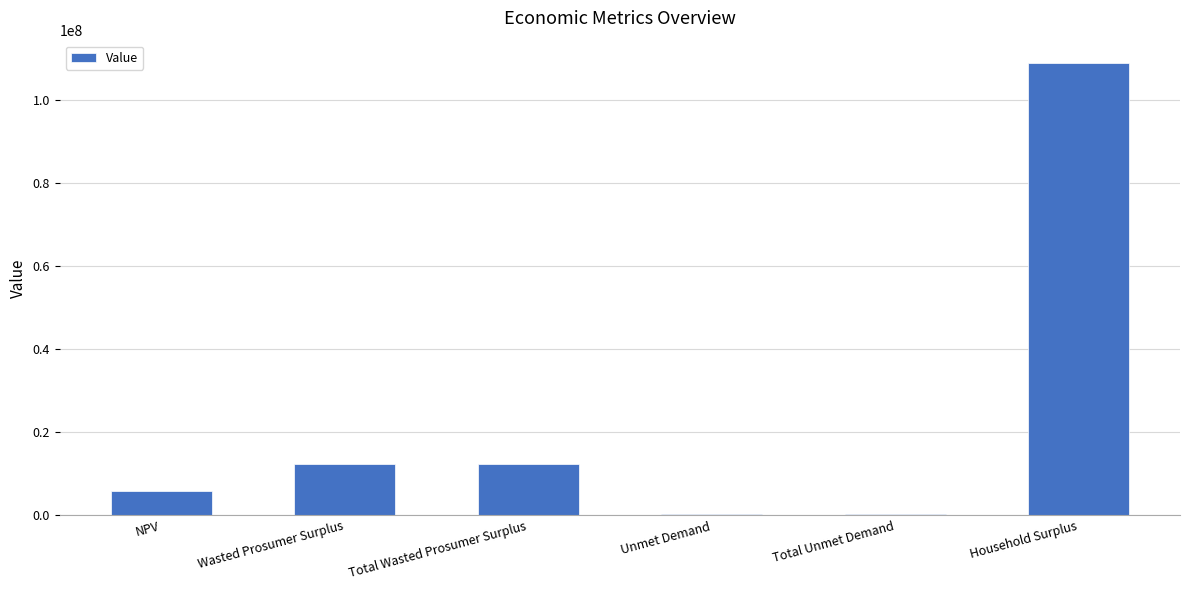

What is the change in value from Wasted Prosumer Surplus to Household Surplus?

+96593284.2